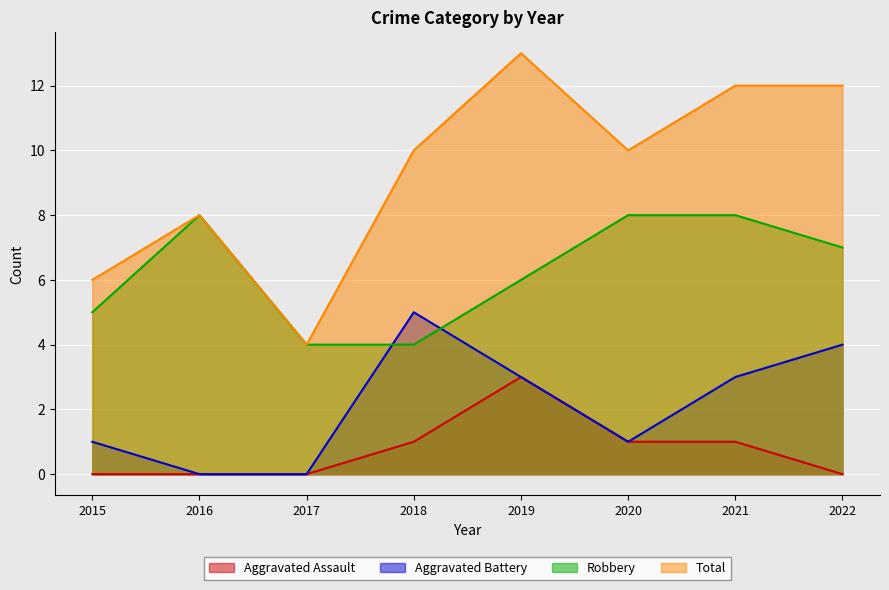

Which series changed the most between 2015 and 2020?

Total